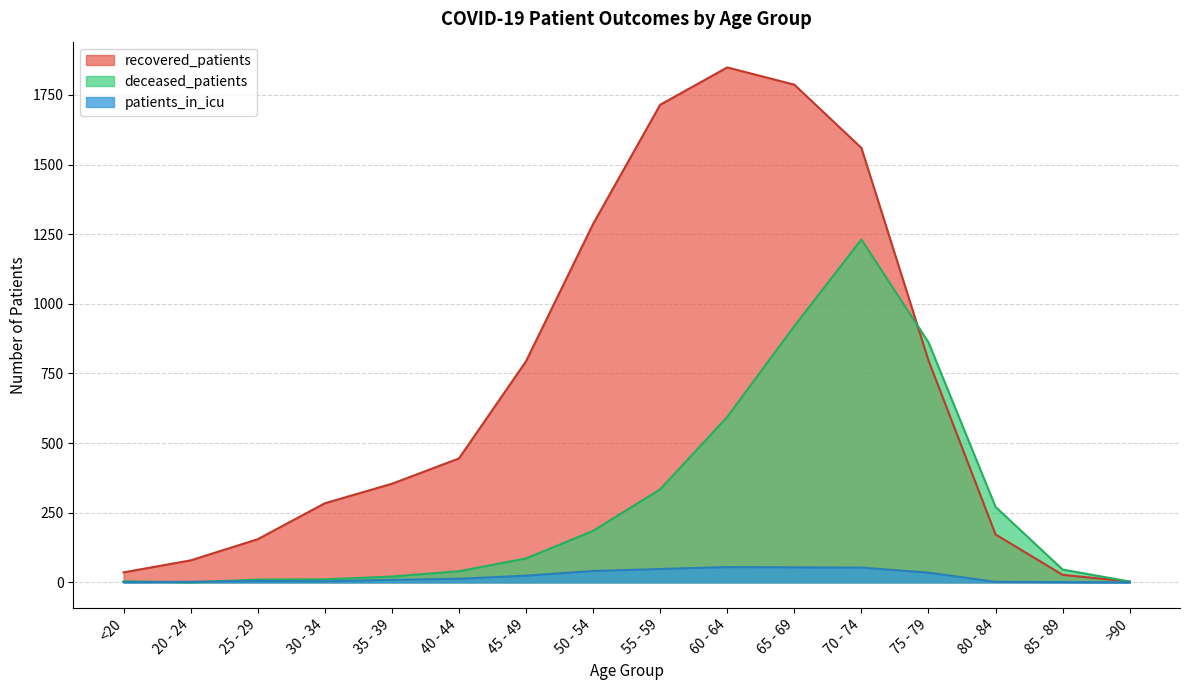

At how many categories does at least one series exceed 58?

13